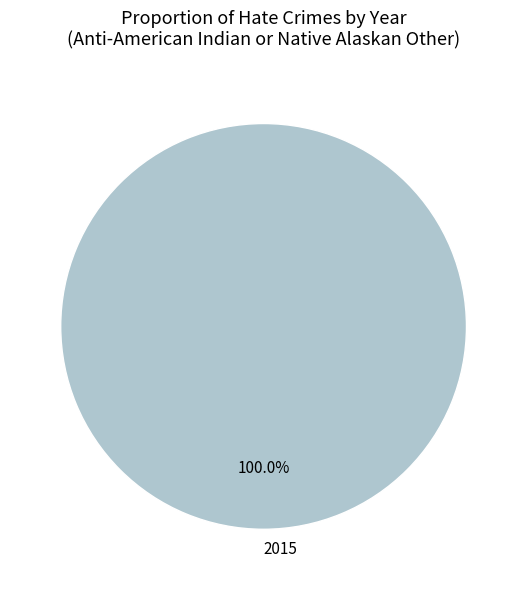

Rank the categories by value from highest to lowest.

2015